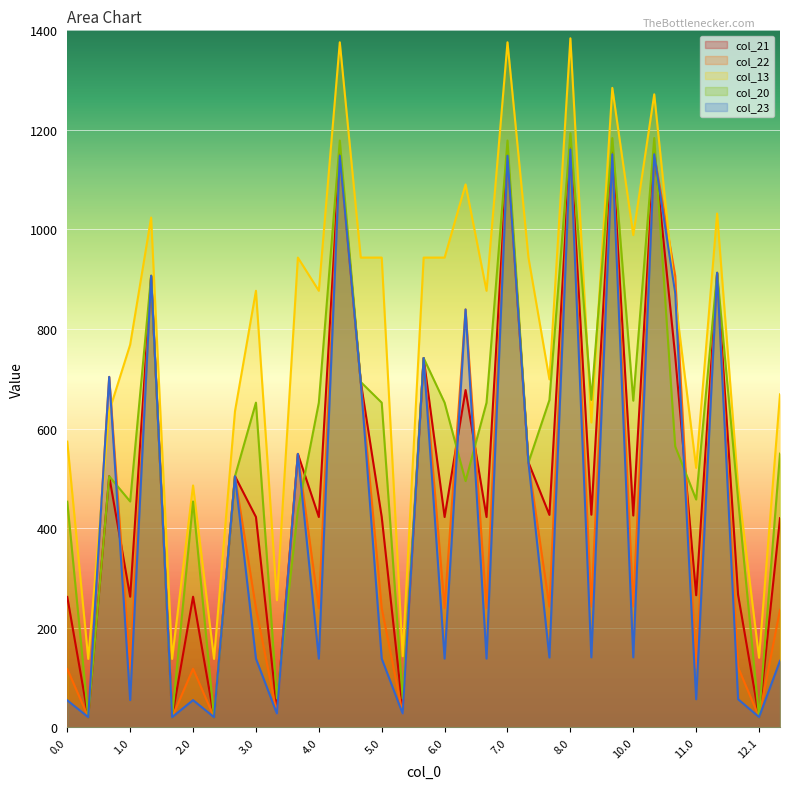

At how many categories does at least one series exceed 226?

30